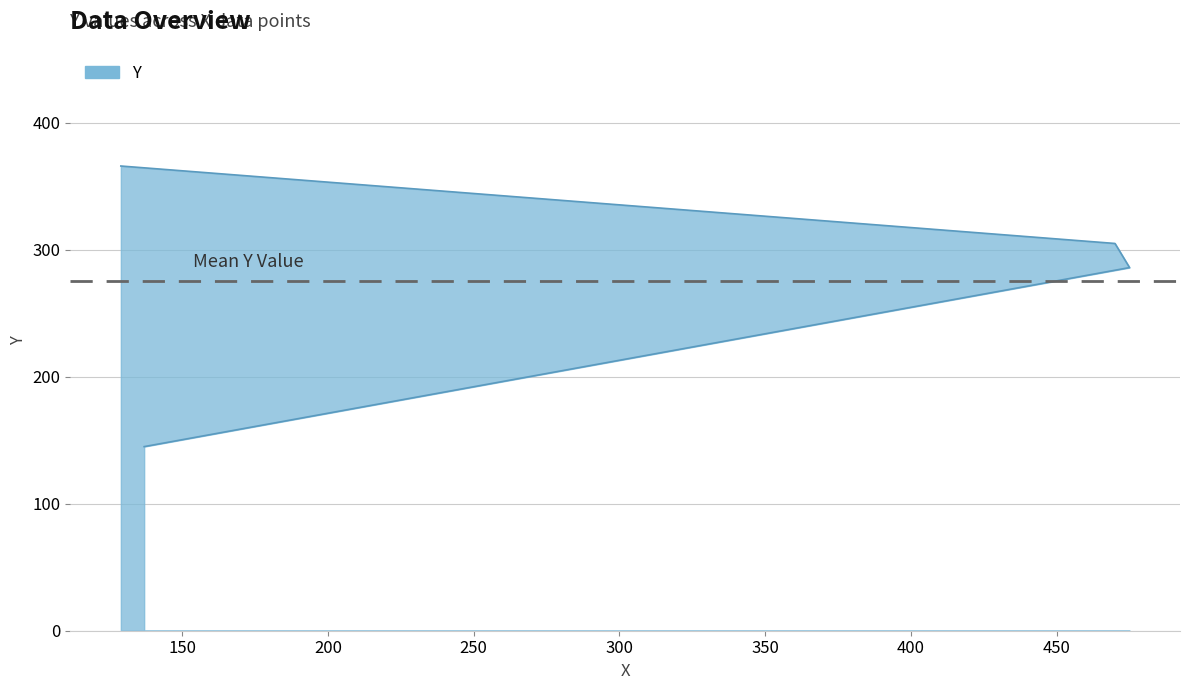

What is the minimum value shown in the chart?

145